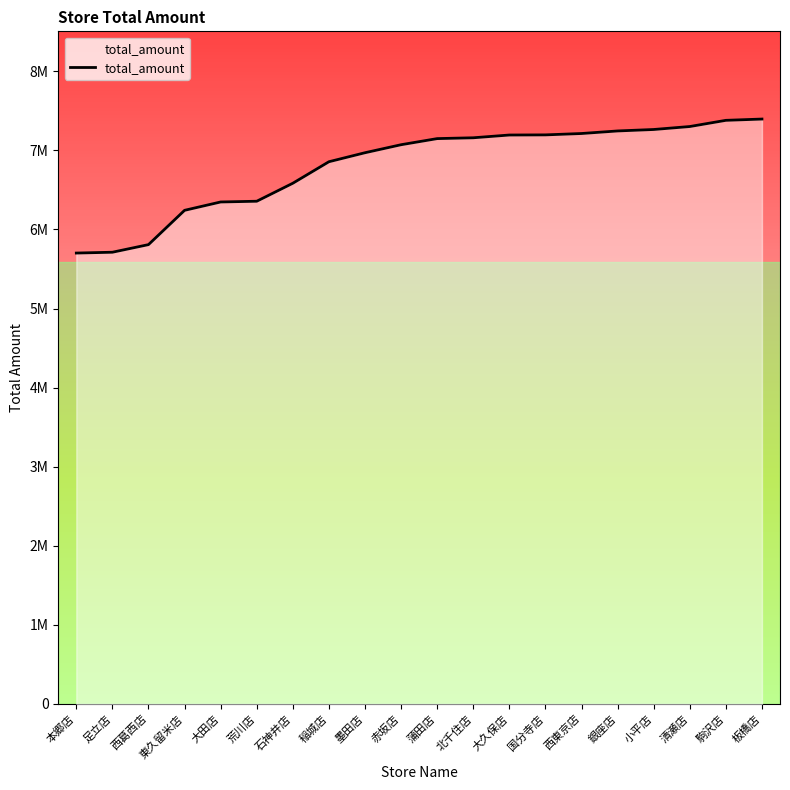

Does the chart display data point markers on the line(s)?

No